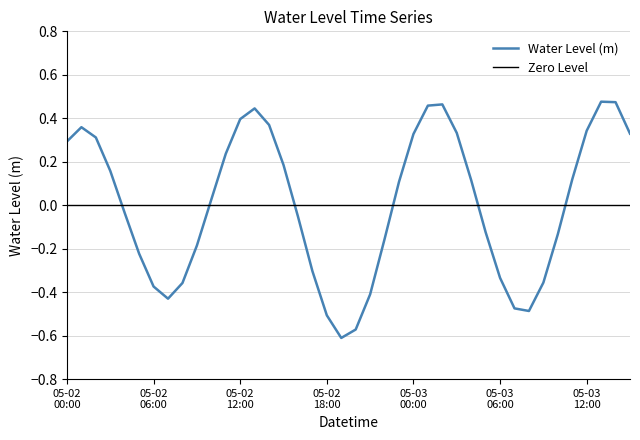

How many values are below zero?

19